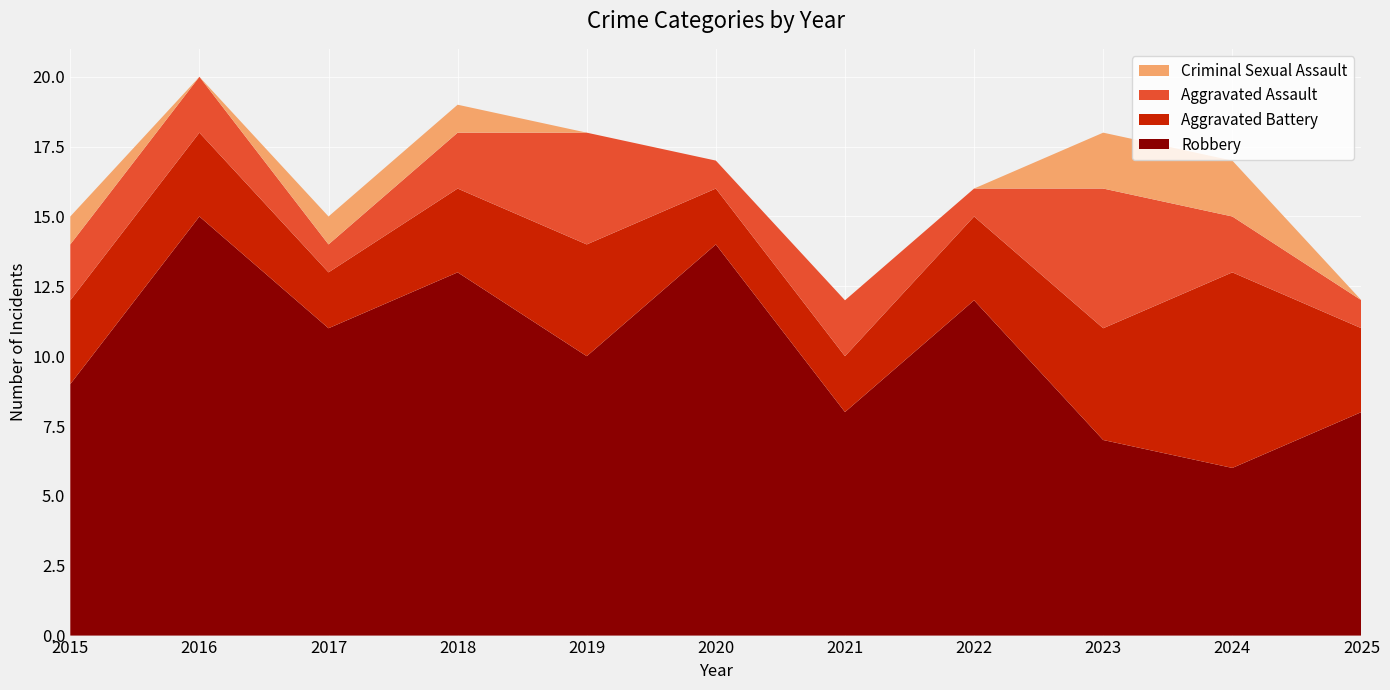

Reading left to right, transcribe all the data shown in this chart.

Robbery: 9	15	11	13	10	14	8	12	7	6	8
Aggravated Battery: 3	3	2	3	4	2	2	3	4	7	3
Aggravated Assault: 2	2	1	2	4	1	2	1	5	2	1
Criminal Sexual Assault: 1	0	1	1	0	0	0	0	2	2	0